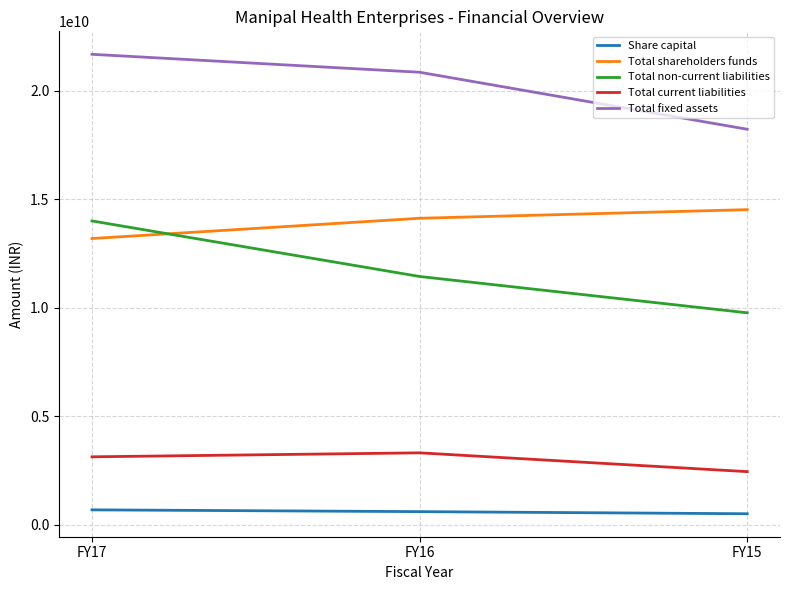

Which series has the largest total across all categories?

Total fixed assets